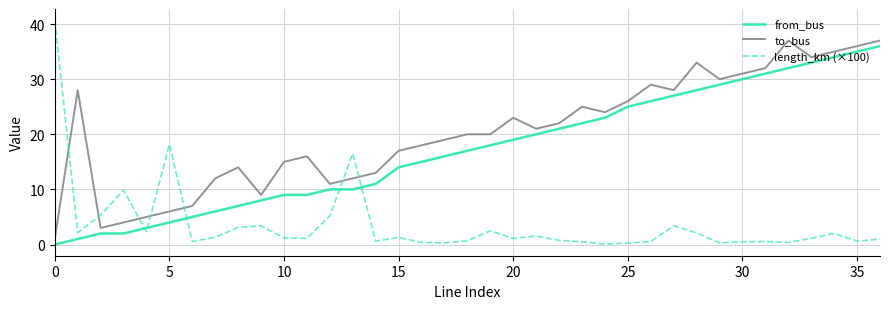

What are all the series names shown in the legend?

from_bus, to_bus, length_km (×100)